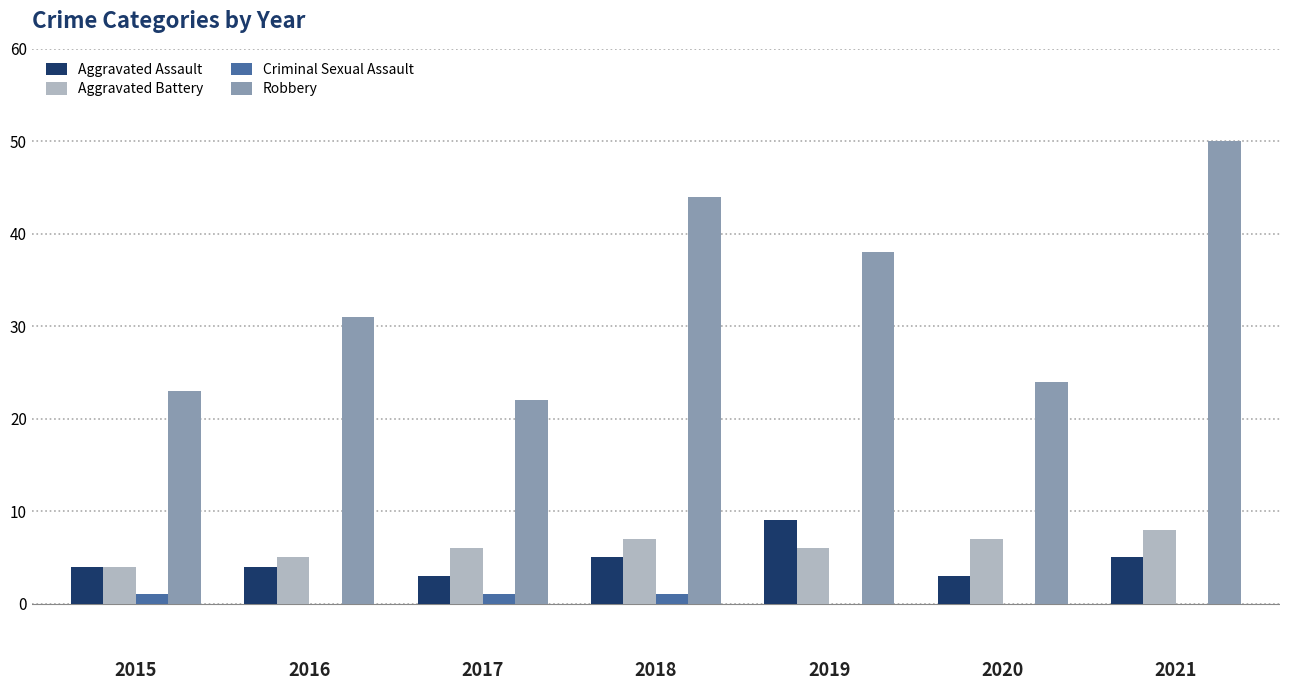

Between 2015 and 2018, which series saw the biggest shift?

Robbery